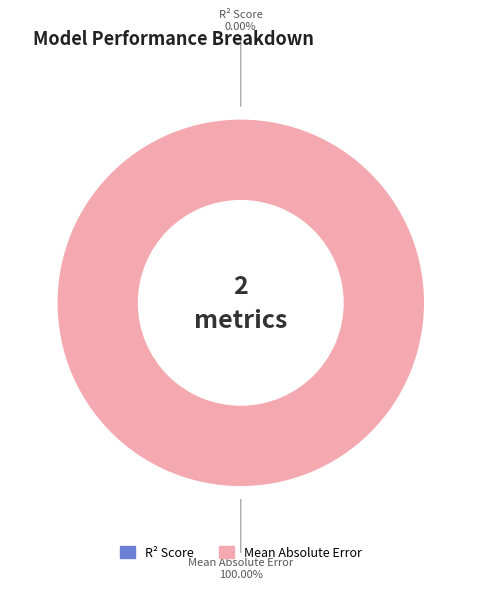

Is it true that Mean Absolute Error is 90% of the pie?

False